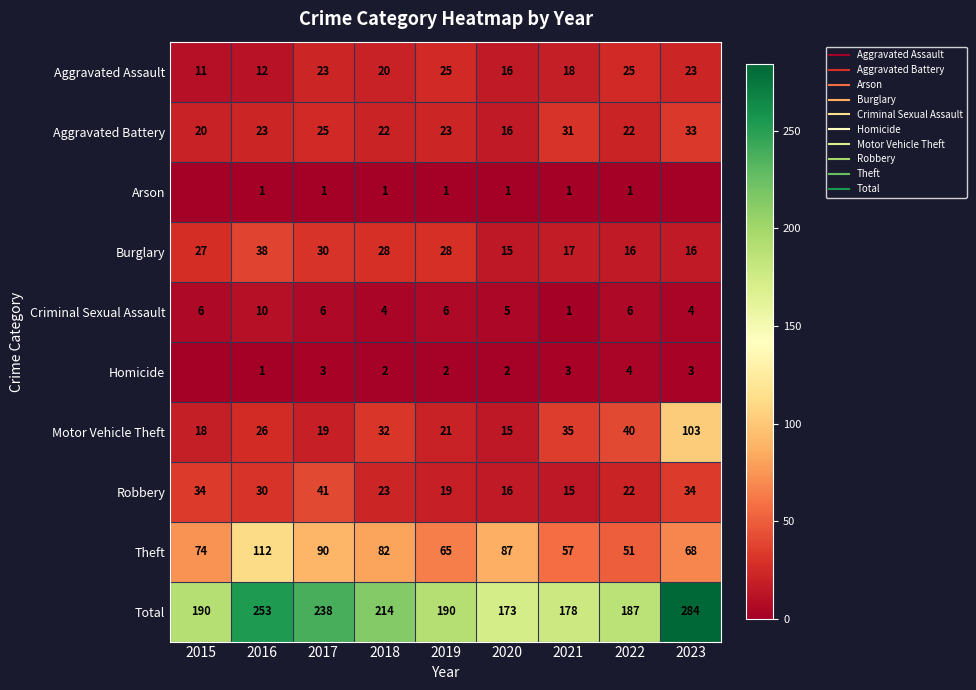

Count the Aggravated Assault values in the range 16 to 23.

5